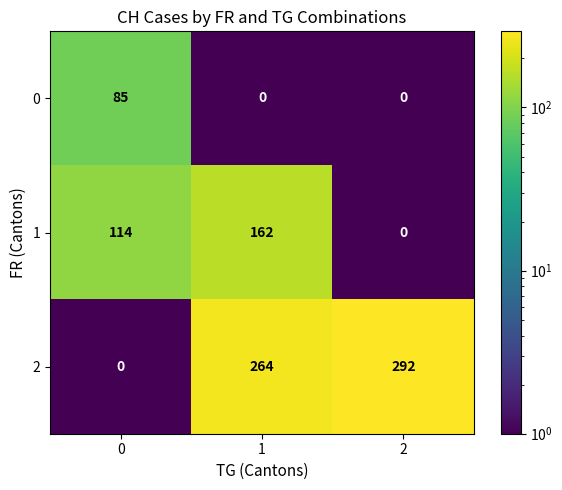

What is the approximate value of 1 at 1, to the nearest 50?

150